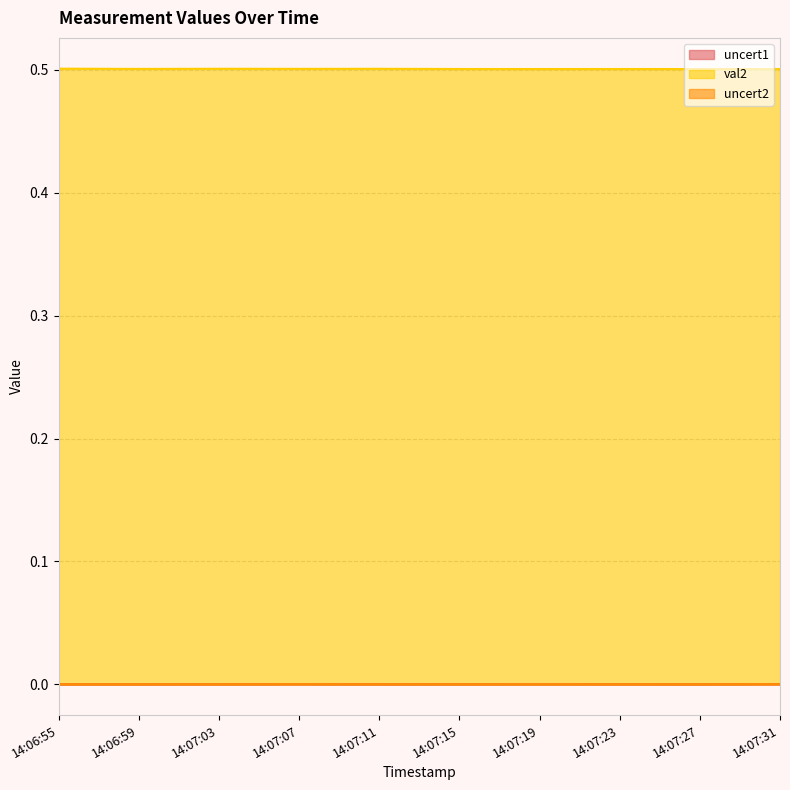

Does the chart have visible grid lines?

Yes